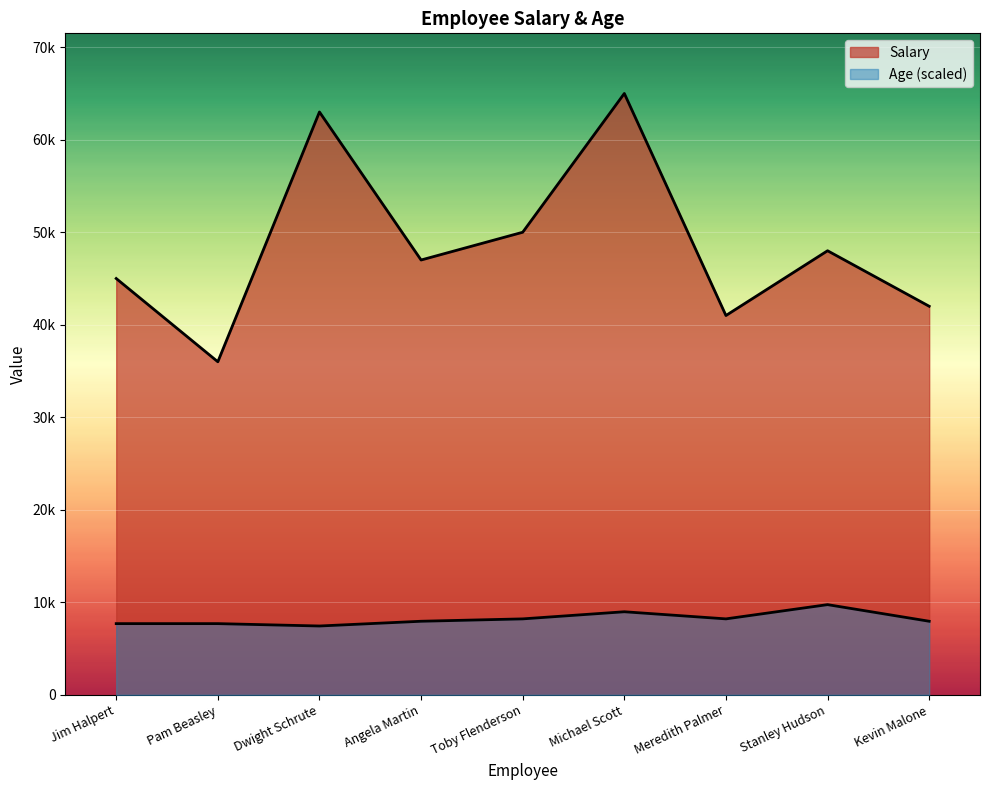

What is the value of the Age point at the 9th from the left?

7953.9